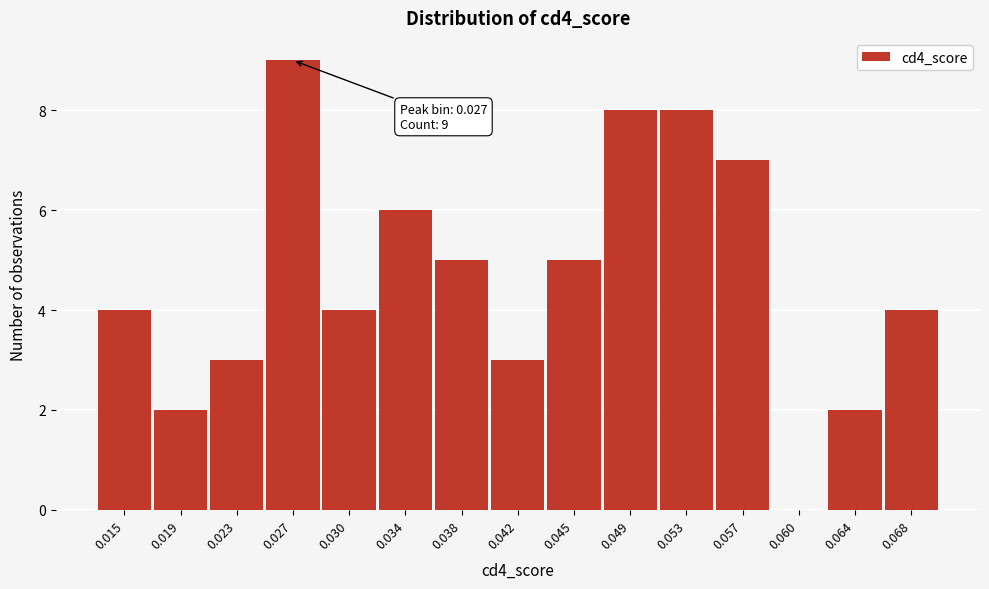

Reading right to left, list all the values displayed in this chart.

0.068=4	0.064=2	0.060=0	0.057=7	0.053=8	0.049=8	0.045=5	0.042=3	0.038=5	0.034=6	0.030=4	0.027=9	0.023=3	0.019=2	0.015=4